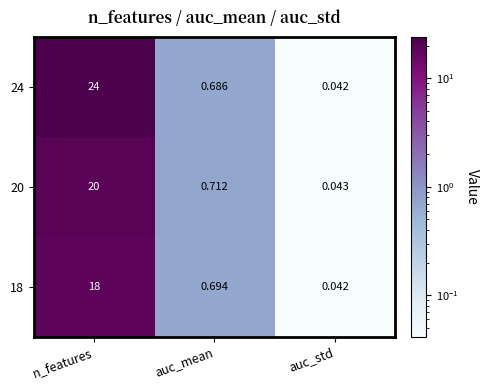

What is the total value across all series at auc_std?

0.1